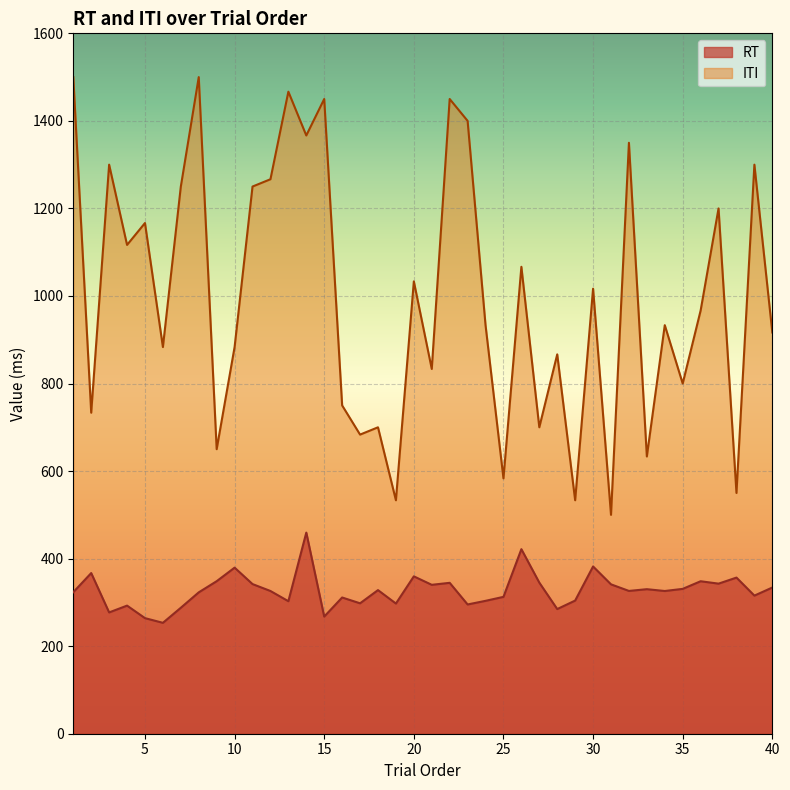

Which series has the largest total across all categories?

ITI